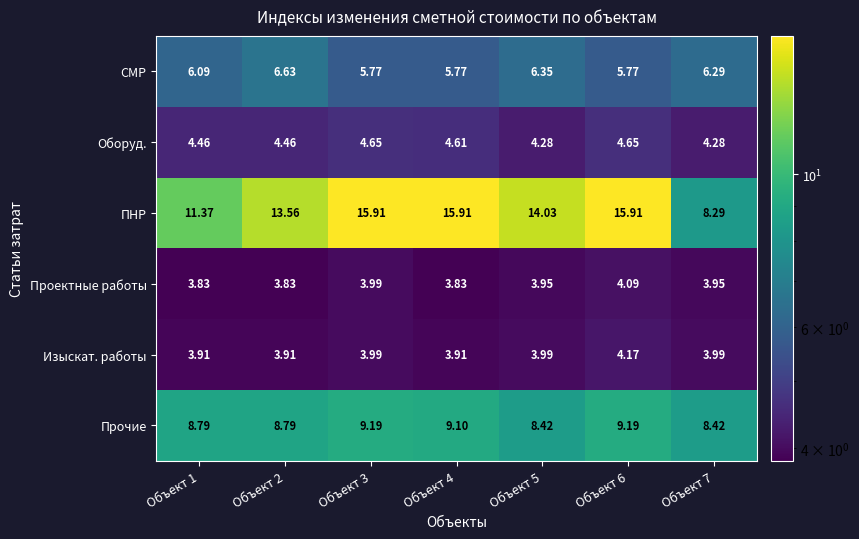

Rank the series by their maximum value, from highest to lowest.

ПНР, Прочие, СМР, Оборуд., Изыскат. работы, Проектные работы